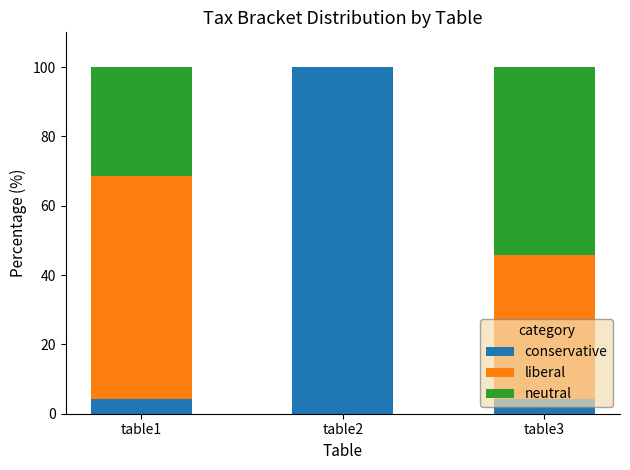

At which label does conservative reach its peak?

table2